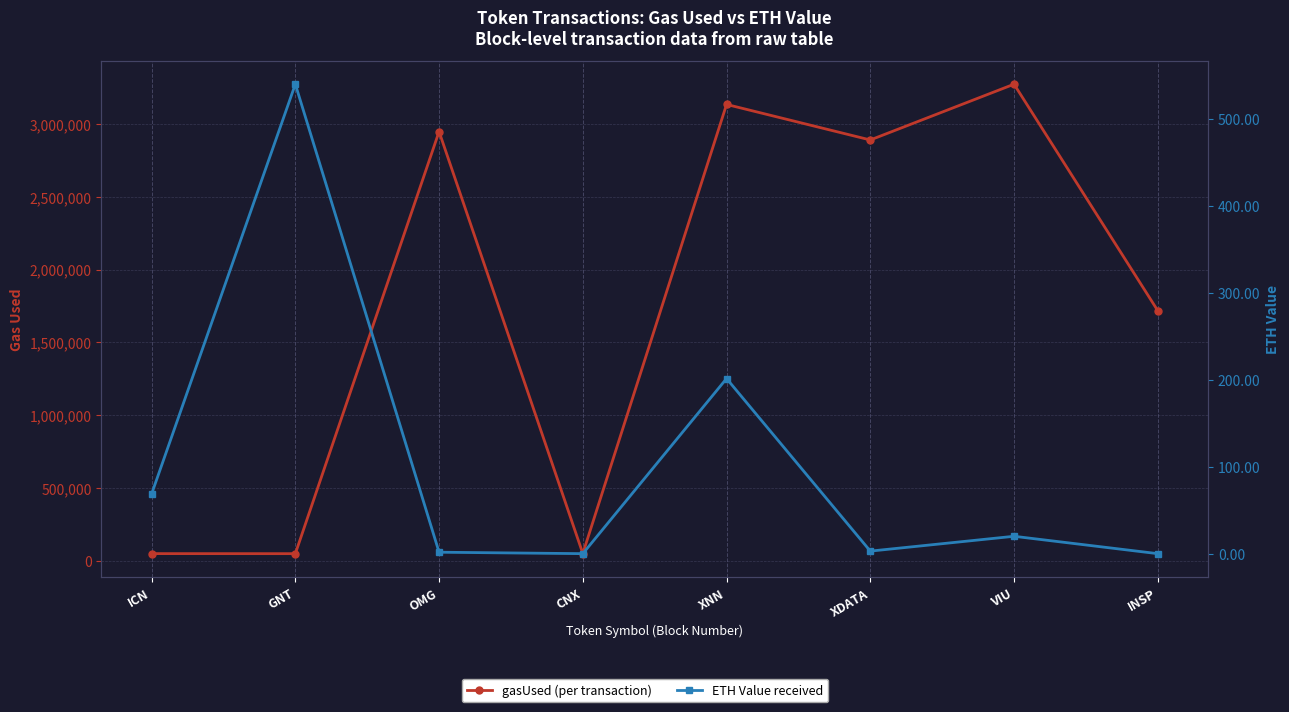

Where does the eth value series first go above 19?

ICN